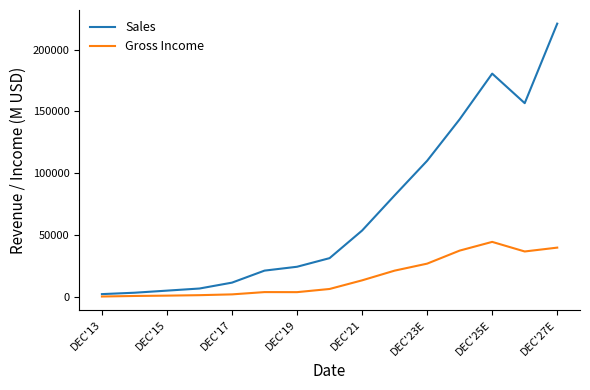

Does the chart have visible grid lines?

No